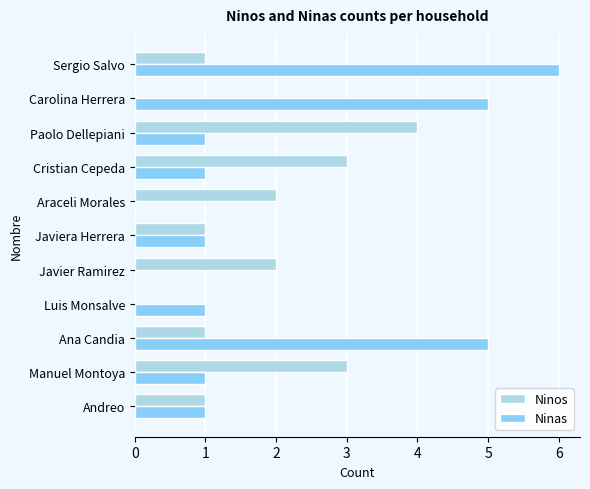

Count the Ninos values in the range 1 to 3.

8